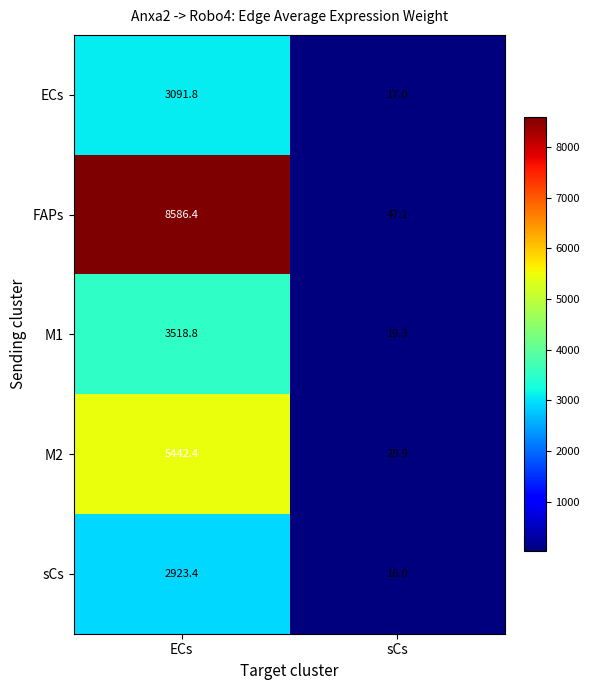

List the series in order of their peak value, highest first.

FAPs, M2, M1, ECs, sCs